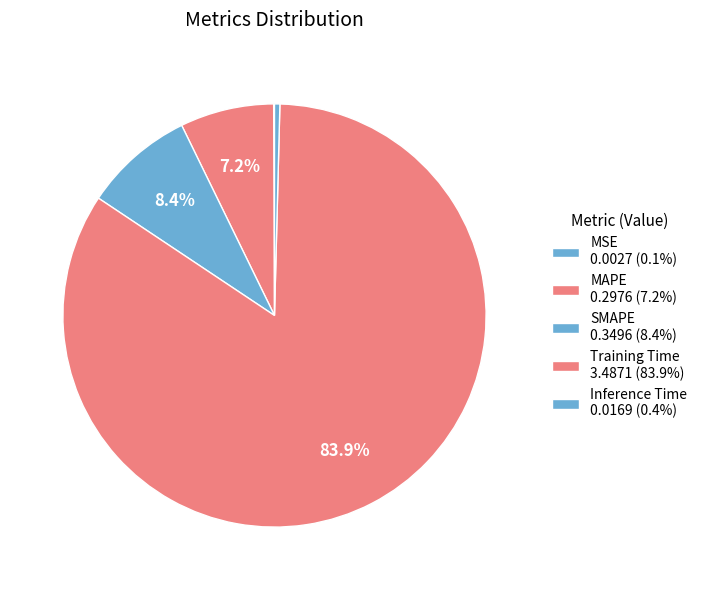

Is it true that Inference Time is 0% of the pie?

True